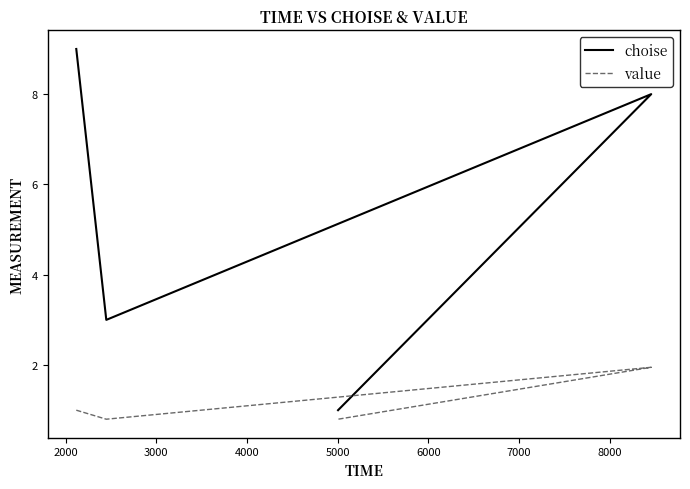

What is the value of the value point at the 2nd from the left?

0.8